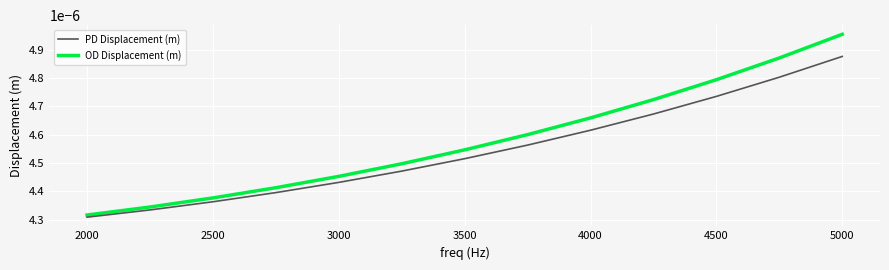

Rank the series by their average value, from highest to lowest.

OD Displacement (m), PD Displacement (m)